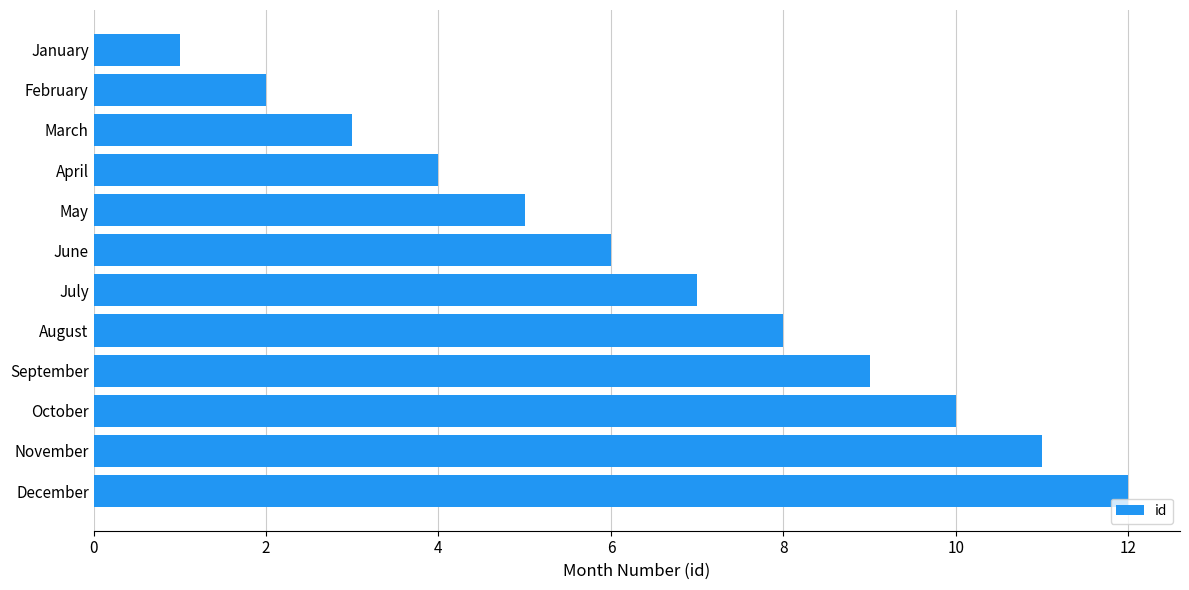

List the labels in order of value, smallest first.

January, February, March, April, May, June, July, August, September, October, November, December